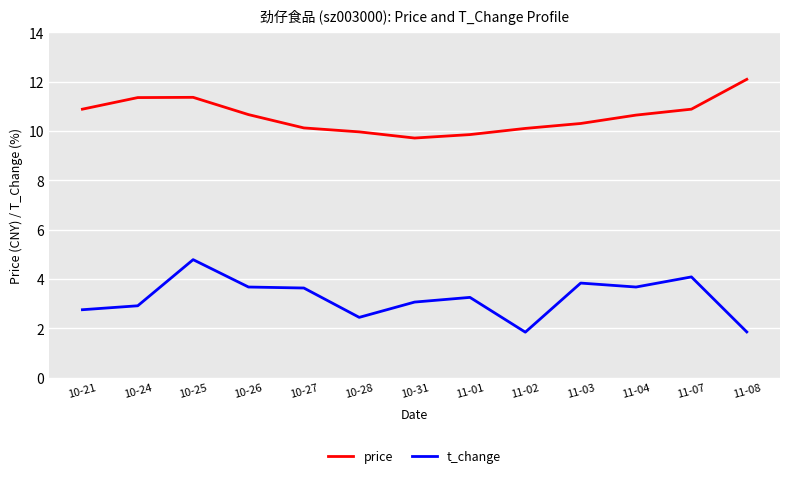

Which series changed the most between 10-25 and 11-01?

t_change